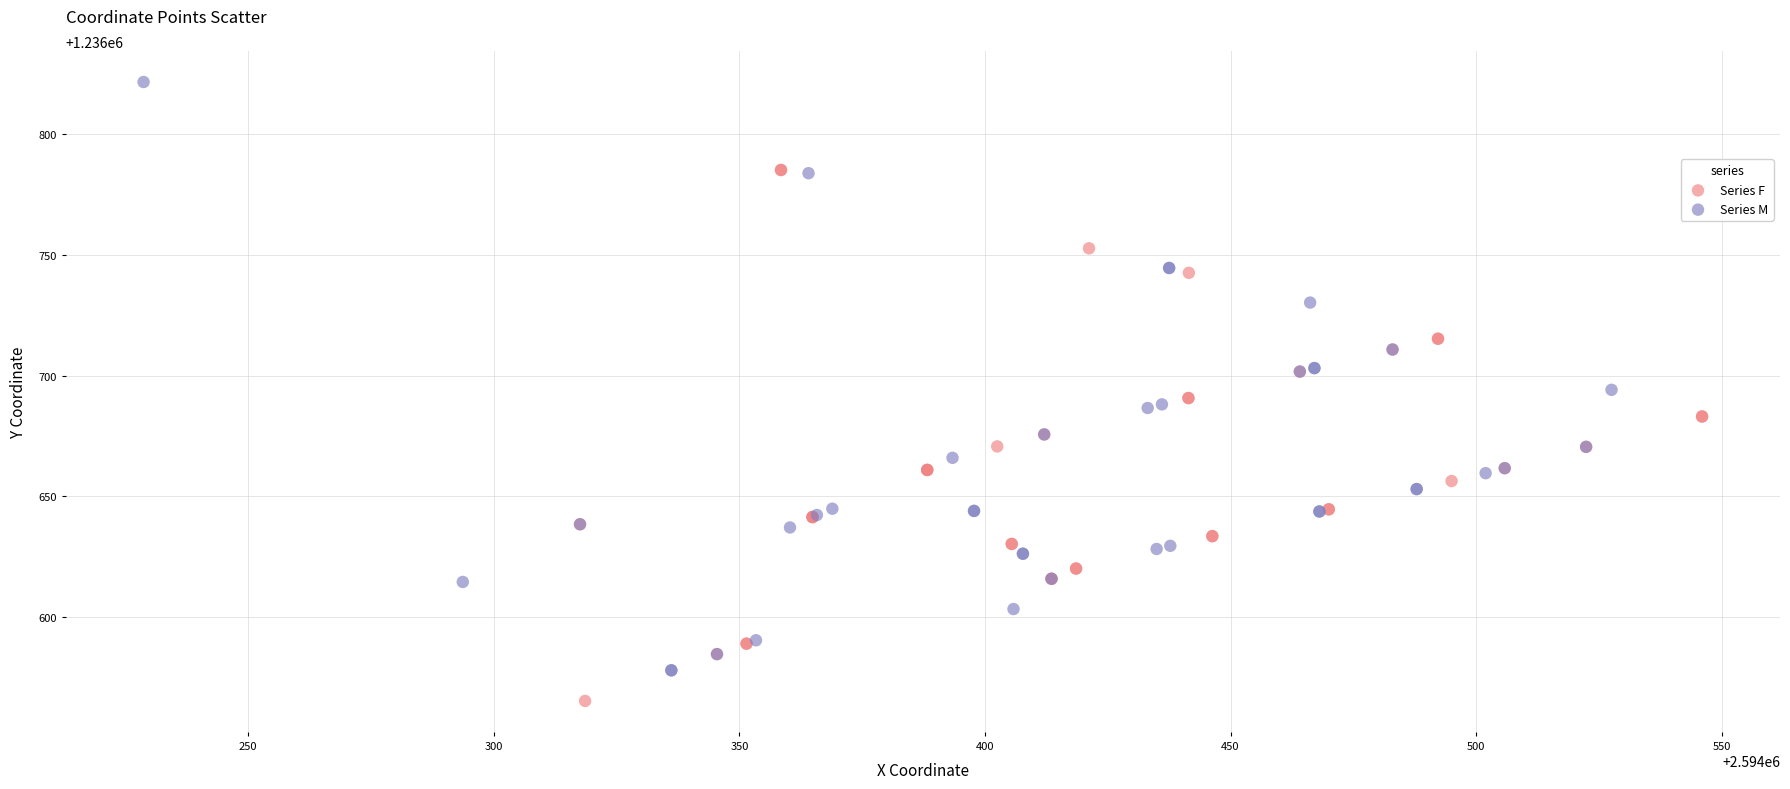

What are all the series names shown in the legend?

Series F, Series M